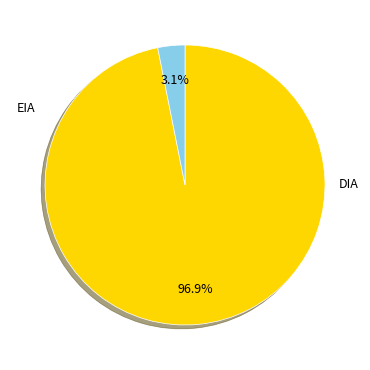

Which slice is the smallest?

EIA